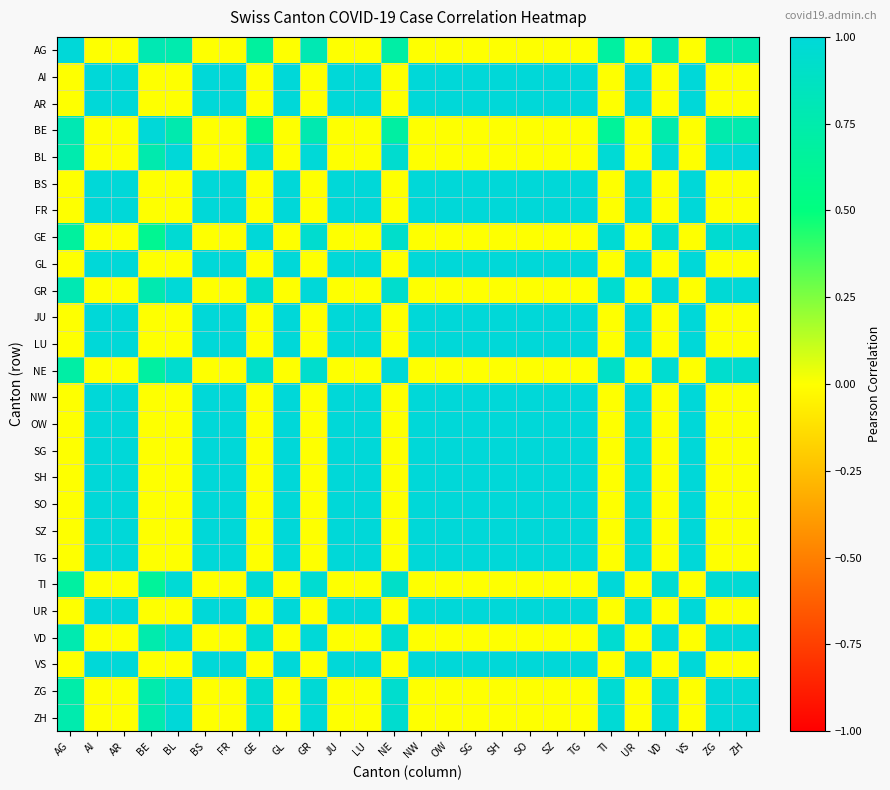

Reading left to right, list all the values displayed in this chart.

AG: AG=1.0	AI=0.0	AR=0.0	BE=0.8	BL=0.8	BS=0.0	FR=0.0	GE=0.7	GL=0.0	GR=0.8	JU=0.0	LU=0.0	NE=0.7	NW=0.0	OW=0.0	SG=0.0	SH=0.0	SO=0.0	SZ=0.0	TG=0.0	TI=0.7	UR=0.0	VD=0.8	VS=0.0	ZG=0.7	ZH=0.8
AI: AG=0.0	AI=1.0	AR=1.0	BE=0.0	BL=0.0	BS=1.0	FR=1.0	GE=0.0	GL=1.0	GR=0.0	JU=1.0	LU=1.0	NE=0.0	NW=1.0	OW=1.0	SG=1.0	SH=1.0	SO=1.0	SZ=1.0	TG=1.0	TI=0.0	UR=1.0	VD=0.0	VS=1.0	ZG=0.0	ZH=0.0
AR: AG=0.0	AI=1.0	AR=1.0	BE=0.0	BL=0.0	BS=1.0	FR=1.0	GE=0.0	GL=1.0	GR=0.0	JU=1.0	LU=1.0	NE=0.0	NW=1.0	OW=1.0	SG=1.0	SH=1.0	SO=1.0	SZ=1.0	TG=1.0	TI=0.0	UR=1.0	VD=0.0	VS=1.0	ZG=0.0	ZH=0.0
BE: AG=0.8	AI=0.0	AR=0.0	BE=1.0	BL=0.8	BS=0.0	FR=0.0	GE=0.6	GL=0.0	GR=0.8	JU=0.0	LU=0.0	NE=0.7	NW=0.0	OW=0.0	SG=0.0	SH=0.0	SO=0.0	SZ=0.0	TG=0.0	TI=0.7	UR=0.0	VD=0.8	VS=0.0	ZG=0.8	ZH=0.8
BL: AG=0.8	AI=0.0	AR=0.0	BE=0.8	BL=1.0	BS=0.0	FR=0.0	GE=1.0	GL=0.0	GR=1.0	JU=0.0	LU=0.0	NE=0.9	NW=0.0	OW=0.0	SG=0.0	SH=0.0	SO=0.0	SZ=0.0	TG=0.0	TI=1.0	UR=0.0	VD=1.0	VS=0.0	ZG=1.0	ZH=1.0
BS: AG=0.0	AI=1.0	AR=1.0	BE=0.0	BL=0.0	BS=1.0	FR=1.0	GE=0.0	GL=1.0	GR=0.0	JU=1.0	LU=1.0	NE=0.0	NW=1.0	OW=1.0	SG=1.0	SH=1.0	SO=1.0	SZ=1.0	TG=1.0	TI=0.0	UR=1.0	VD=0.0	VS=1.0	ZG=0.0	ZH=0.0
FR: AG=0.0	AI=1.0	AR=1.0	BE=0.0	BL=0.0	BS=1.0	FR=1.0	GE=0.0	GL=1.0	GR=0.0	JU=1.0	LU=1.0	NE=0.0	NW=1.0	OW=1.0	SG=1.0	SH=1.0	SO=1.0	SZ=1.0	TG=1.0	TI=0.0	UR=1.0	VD=0.0	VS=1.0	ZG=0.0	ZH=0.0
GE: AG=0.7	AI=0.0	AR=0.0	BE=0.6	BL=1.0	BS=0.0	FR=0.0	GE=1.0	GL=0.0	GR=0.9	JU=0.0	LU=0.0	NE=0.9	NW=0.0	OW=0.0	SG=0.0	SH=0.0	SO=0.0	SZ=0.0	TG=0.0	TI=1.0	UR=0.0	VD=1.0	VS=0.0	ZG=1.0	ZH=1.0
GL: AG=0.0	AI=1.0	AR=1.0	BE=0.0	BL=0.0	BS=1.0	FR=1.0	GE=0.0	GL=1.0	GR=0.0	JU=1.0	LU=1.0	NE=0.0	NW=1.0	OW=1.0	SG=1.0	SH=1.0	SO=1.0	SZ=1.0	TG=1.0	TI=0.0	UR=1.0	VD=0.0	VS=1.0	ZG=0.0	ZH=0.0
GR: AG=0.8	AI=0.0	AR=0.0	BE=0.8	BL=1.0	BS=0.0	FR=0.0	GE=0.9	GL=0.0	GR=1.0	JU=0.0	LU=0.0	NE=0.9	NW=0.0	OW=0.0	SG=0.0	SH=0.0	SO=0.0	SZ=0.0	TG=0.0	TI=1.0	UR=0.0	VD=1.0	VS=0.0	ZG=1.0	ZH=1.0
JU: AG=0.0	AI=1.0	AR=1.0	BE=0.0	BL=0.0	BS=1.0	FR=1.0	GE=0.0	GL=1.0	GR=0.0	JU=1.0	LU=1.0	NE=0.0	NW=1.0	OW=1.0	SG=1.0	SH=1.0	SO=1.0	SZ=1.0	TG=1.0	TI=0.0	UR=1.0	VD=0.0	VS=1.0	ZG=0.0	ZH=0.0
LU: AG=0.0	AI=1.0	AR=1.0	BE=0.0	BL=0.0	BS=1.0	FR=1.0	GE=0.0	GL=1.0	GR=0.0	JU=1.0	LU=1.0	NE=0.0	NW=1.0	OW=1.0	SG=1.0	SH=1.0	SO=1.0	SZ=1.0	TG=1.0	TI=0.0	UR=1.0	VD=0.0	VS=1.0	ZG=0.0	ZH=0.0
NE: AG=0.7	AI=0.0	AR=0.0	BE=0.7	BL=0.9	BS=0.0	FR=0.0	GE=0.9	GL=0.0	GR=0.9	JU=0.0	LU=0.0	NE=1.0	NW=0.0	OW=0.0	SG=0.0	SH=0.0	SO=0.0	SZ=0.0	TG=0.0	TI=0.9	UR=0.0	VD=1.0	VS=0.0	ZG=0.9	ZH=0.9
NW: AG=0.0	AI=1.0	AR=1.0	BE=0.0	BL=0.0	BS=1.0	FR=1.0	GE=0.0	GL=1.0	GR=0.0	JU=1.0	LU=1.0	NE=0.0	NW=1.0	OW=1.0	SG=1.0	SH=1.0	SO=1.0	SZ=1.0	TG=1.0	TI=0.0	UR=1.0	VD=0.0	VS=1.0	ZG=0.0	ZH=0.0
OW: AG=0.0	AI=1.0	AR=1.0	BE=0.0	BL=0.0	BS=1.0	FR=1.0	GE=0.0	GL=1.0	GR=0.0	JU=1.0	LU=1.0	NE=0.0	NW=1.0	OW=1.0	SG=1.0	SH=1.0	SO=1.0	SZ=1.0	TG=1.0	TI=0.0	UR=1.0	VD=0.0	VS=1.0	ZG=0.0	ZH=0.0
SG: AG=0.0	AI=1.0	AR=1.0	BE=0.0	BL=0.0	BS=1.0	FR=1.0	GE=0.0	GL=1.0	GR=0.0	JU=1.0	LU=1.0	NE=0.0	NW=1.0	OW=1.0	SG=1.0	SH=1.0	SO=1.0	SZ=1.0	TG=1.0	TI=0.0	UR=1.0	VD=0.0	VS=1.0	ZG=0.0	ZH=0.0
SH: AG=0.0	AI=1.0	AR=1.0	BE=0.0	BL=0.0	BS=1.0	FR=1.0	GE=0.0	GL=1.0	GR=0.0	JU=1.0	LU=1.0	NE=0.0	NW=1.0	OW=1.0	SG=1.0	SH=1.0	SO=1.0	SZ=1.0	TG=1.0	TI=0.0	UR=1.0	VD=0.0	VS=1.0	ZG=0.0	ZH=0.0
SO: AG=0.0	AI=1.0	AR=1.0	BE=0.0	BL=0.0	BS=1.0	FR=1.0	GE=0.0	GL=1.0	GR=0.0	JU=1.0	LU=1.0	NE=0.0	NW=1.0	OW=1.0	SG=1.0	SH=1.0	SO=1.0	SZ=1.0	TG=1.0	TI=0.0	UR=1.0	VD=0.0	VS=1.0	ZG=0.0	ZH=0.0
SZ: AG=0.0	AI=1.0	AR=1.0	BE=0.0	BL=0.0	BS=1.0	FR=1.0	GE=0.0	GL=1.0	GR=0.0	JU=1.0	LU=1.0	NE=0.0	NW=1.0	OW=1.0	SG=1.0	SH=1.0	SO=1.0	SZ=1.0	TG=1.0	TI=0.0	UR=1.0	VD=0.0	VS=1.0	ZG=0.0	ZH=0.0
TG: AG=0.0	AI=1.0	AR=1.0	BE=0.0	BL=0.0	BS=1.0	FR=1.0	GE=0.0	GL=1.0	GR=0.0	JU=1.0	LU=1.0	NE=0.0	NW=1.0	OW=1.0	SG=1.0	SH=1.0	SO=1.0	SZ=1.0	TG=1.0	TI=0.0	UR=1.0	VD=0.0	VS=1.0	ZG=0.0	ZH=0.0
TI: AG=0.7	AI=0.0	AR=0.0	BE=0.7	BL=1.0	BS=0.0	FR=0.0	GE=1.0	GL=0.0	GR=1.0	JU=0.0	LU=0.0	NE=0.9	NW=0.0	OW=0.0	SG=0.0	SH=0.0	SO=0.0	SZ=0.0	TG=0.0	TI=1.0	UR=0.0	VD=1.0	VS=0.0	ZG=1.0	ZH=1.0
UR: AG=0.0	AI=1.0	AR=1.0	BE=0.0	BL=0.0	BS=1.0	FR=1.0	GE=0.0	GL=1.0	GR=0.0	JU=1.0	LU=1.0	NE=0.0	NW=1.0	OW=1.0	SG=1.0	SH=1.0	SO=1.0	SZ=1.0	TG=1.0	TI=0.0	UR=1.0	VD=0.0	VS=1.0	ZG=0.0	ZH=0.0
VD: AG=0.8	AI=0.0	AR=0.0	BE=0.8	BL=1.0	BS=0.0	FR=0.0	GE=1.0	GL=0.0	GR=1.0	JU=0.0	LU=0.0	NE=1.0	NW=0.0	OW=0.0	SG=0.0	SH=0.0	SO=0.0	SZ=0.0	TG=0.0	TI=1.0	UR=0.0	VD=1.0	VS=0.0	ZG=1.0	ZH=1.0
VS: AG=0.0	AI=1.0	AR=1.0	BE=0.0	BL=0.0	BS=1.0	FR=1.0	GE=0.0	GL=1.0	GR=0.0	JU=1.0	LU=1.0	NE=0.0	NW=1.0	OW=1.0	SG=1.0	SH=1.0	SO=1.0	SZ=1.0	TG=1.0	TI=0.0	UR=1.0	VD=0.0	VS=1.0	ZG=0.0	ZH=0.0
ZG: AG=0.7	AI=0.0	AR=0.0	BE=0.8	BL=1.0	BS=0.0	FR=0.0	GE=1.0	GL=0.0	GR=1.0	JU=0.0	LU=0.0	NE=0.9	NW=0.0	OW=0.0	SG=0.0	SH=0.0	SO=0.0	SZ=0.0	TG=0.0	TI=1.0	UR=0.0	VD=1.0	VS=0.0	ZG=1.0	ZH=1.0
ZH: AG=0.8	AI=0.0	AR=0.0	BE=0.8	BL=1.0	BS=0.0	FR=0.0	GE=1.0	GL=0.0	GR=1.0	JU=0.0	LU=0.0	NE=0.9	NW=0.0	OW=0.0	SG=0.0	SH=0.0	SO=0.0	SZ=0.0	TG=0.0	TI=1.0	UR=0.0	VD=1.0	VS=0.0	ZG=1.0	ZH=1.0